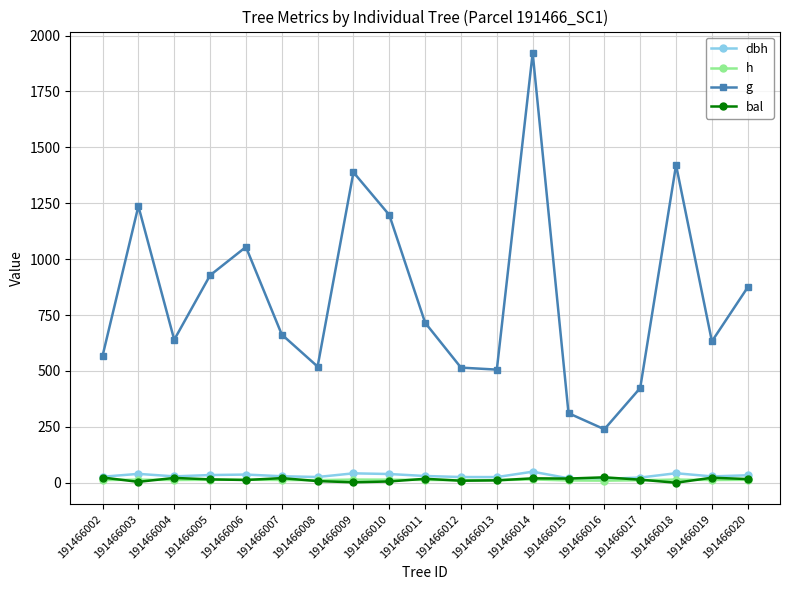

Does the chart display data point markers on the line(s)?

Yes